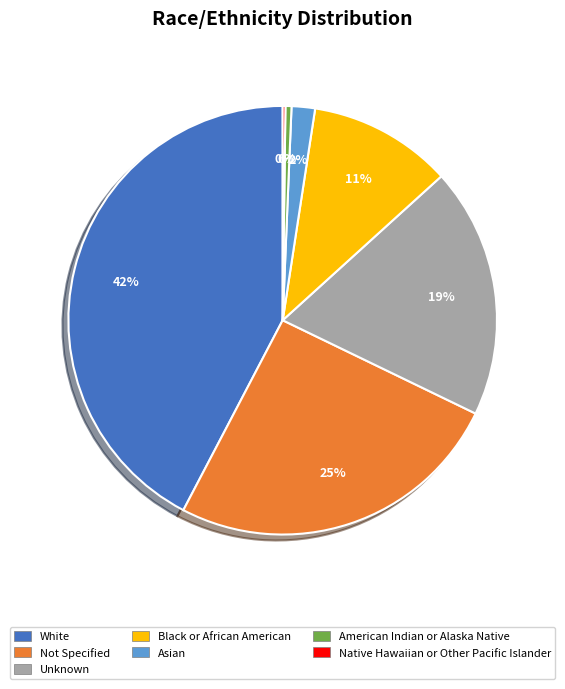

Which has a higher value, Not Specified or Unknown?

Not Specified